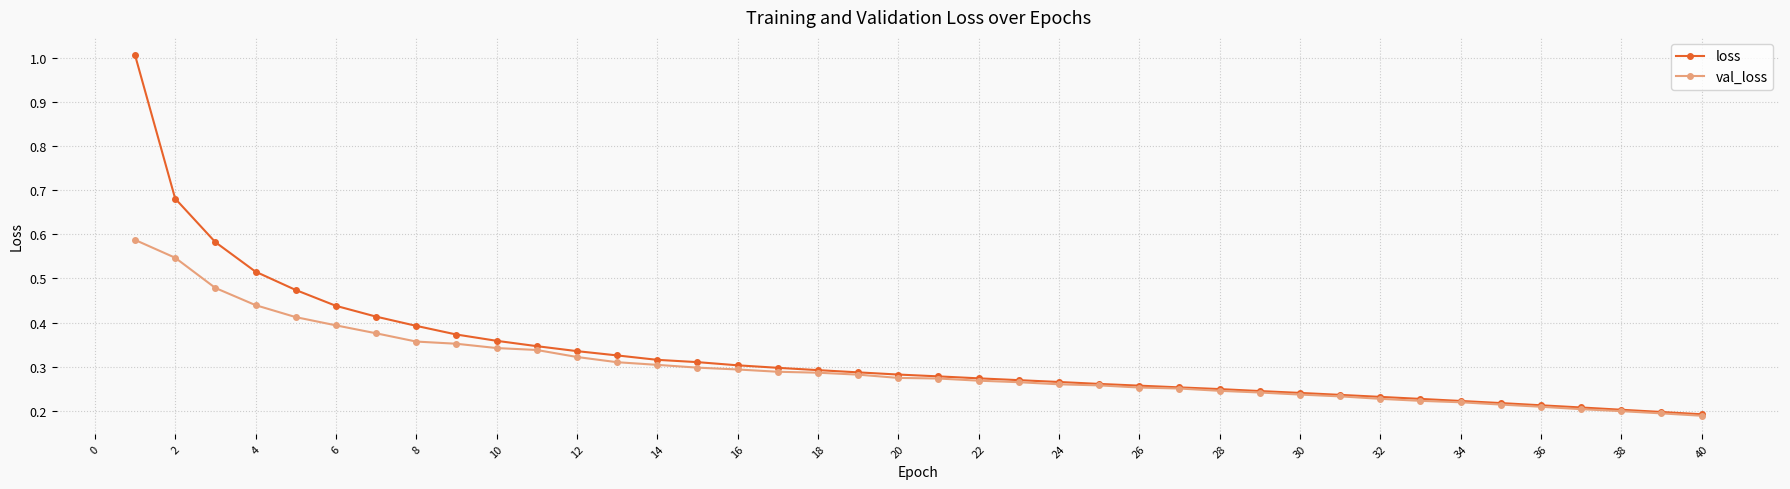

What is the highest value of the loss series?

1.0